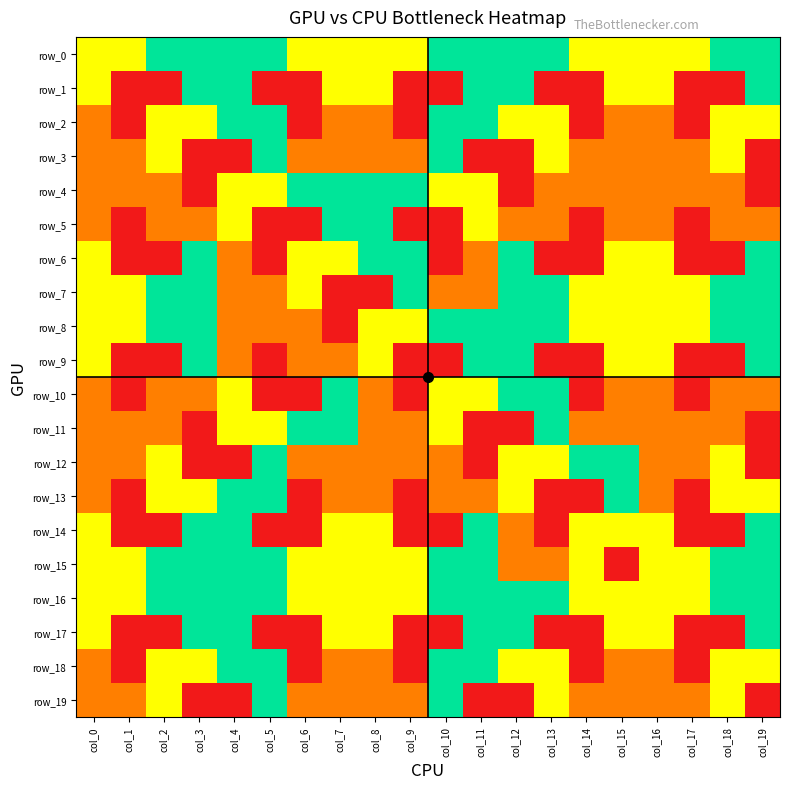

At col_7, list the series in order from largest to smallest.

row_4, row_5, row_10, row_11, row_0, row_1, row_6, row_14, row_15, row_16, row_17, row_2, row_3, row_9, row_12, row_13, row_18, row_19, row_7, row_8